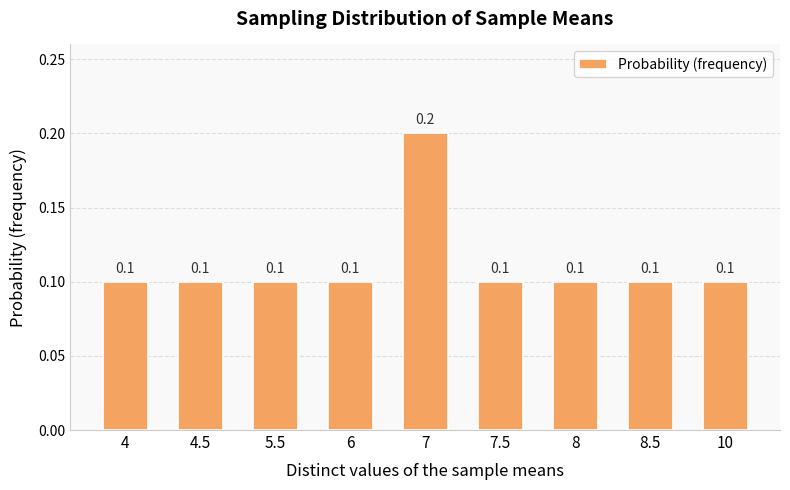

What is the sum of all values?

1.0